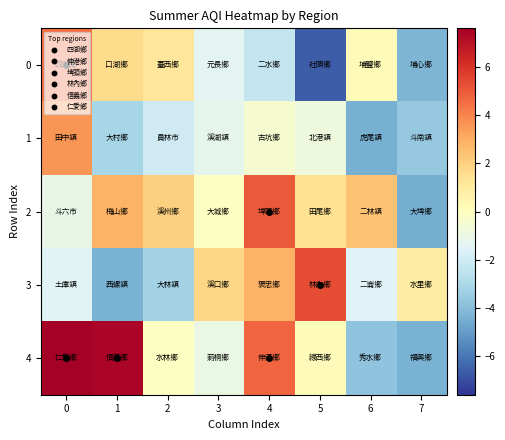

Reading left to right, extract all data points from this chart.

row_0: 0=4.5	1=1.6	2=1.1	3=-1.4	4=-2.3	5=-6.6	6=0.2	7=-4.2
row_1: 0=3.6	1=-3.1	2=-2.0	3=-1.2	4=-0.4	5=-0.8	6=-4.4	7=-3.6
row_2: 0=-1.1	1=2.9	2=2.0	3=-0.1	4=5.0	5=1.4	6=2.4	7=-4.5
row_3: 0=-1.5	1=-4.4	2=-3.2	3=1.8	4=2.9	5=5.3	6=-1.5	7=0.9
row_4: 0=7.6	1=7.4	2=-0.1	3=-1.0	4=4.7	5=0.2	6=-3.8	7=-4.3